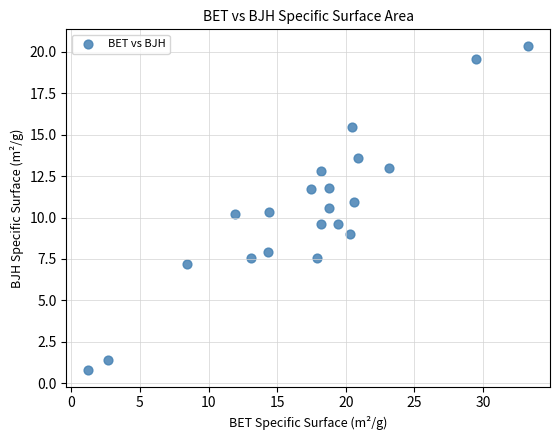

What is the range of X values (max minus min)?

32.0